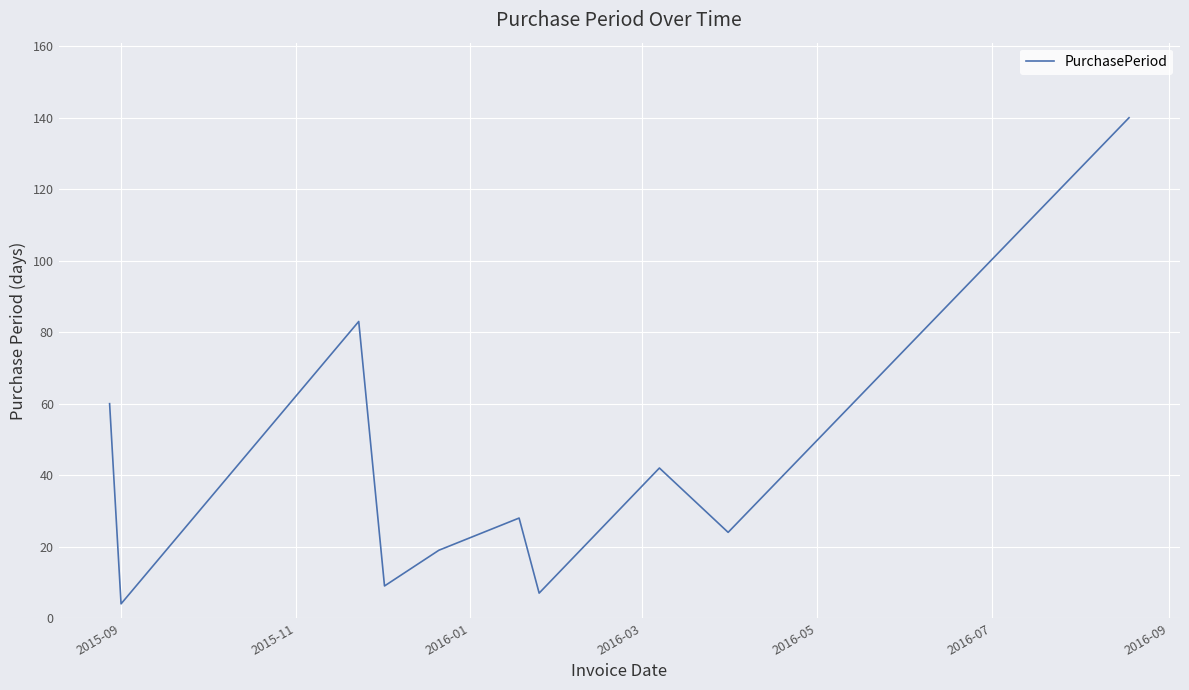

What is the smallest value displayed?

4